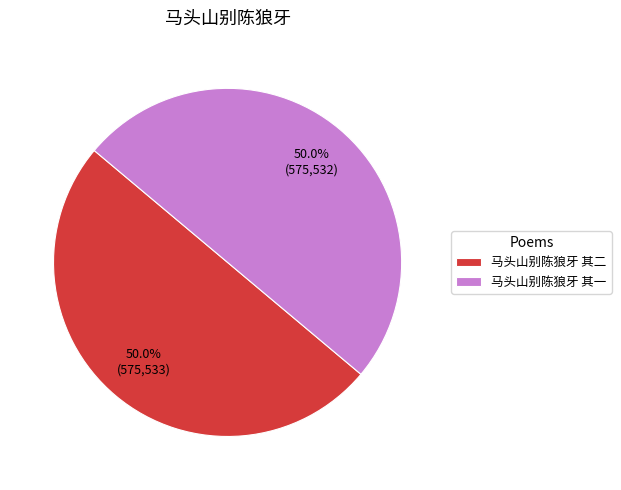

True or false: 马头山别陈狼牙 其一 accounts for 59% of the total.

False